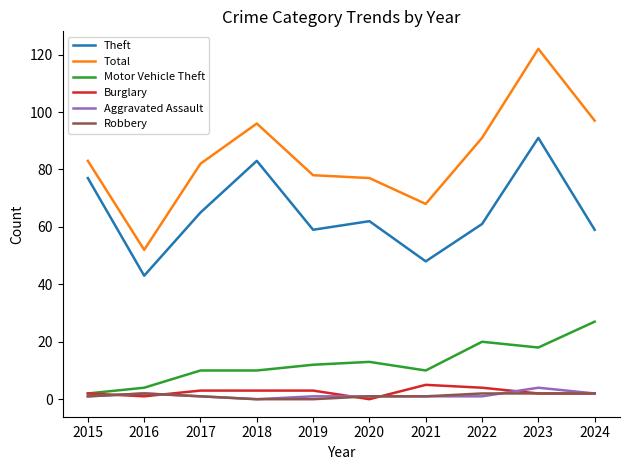

What is the lowest value of the Motor Vehicle Theft series?

2